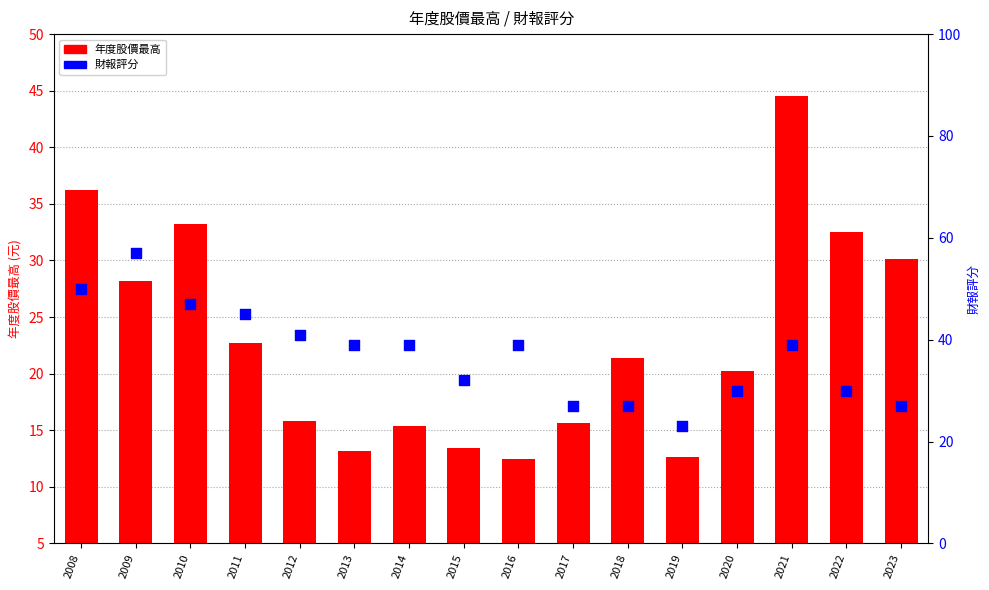

Which series has the largest Y range (max minus min)?

財報評分